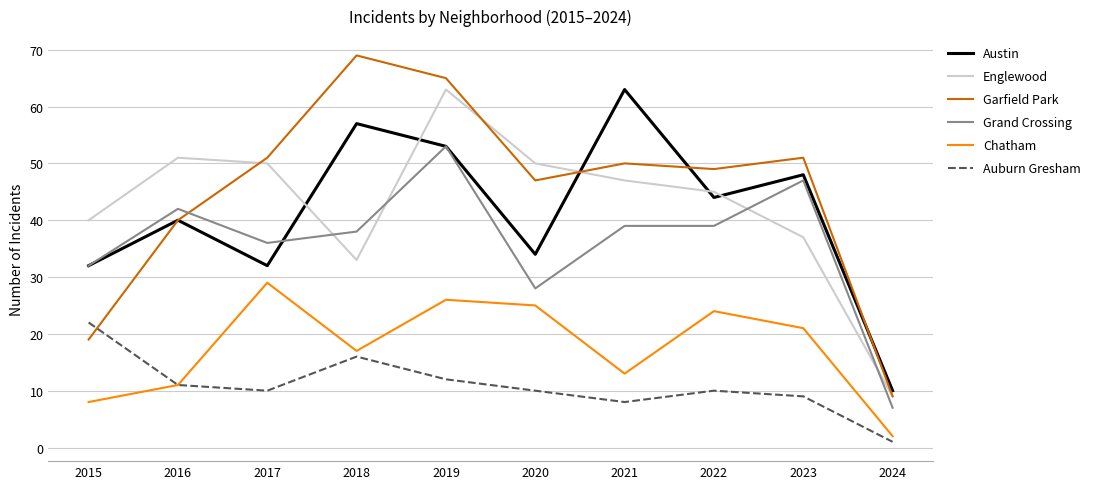

What are all the series names shown in the legend?

Austin, Englewood, Garfield Park, Grand Crossing, Chatham, Auburn Gresham